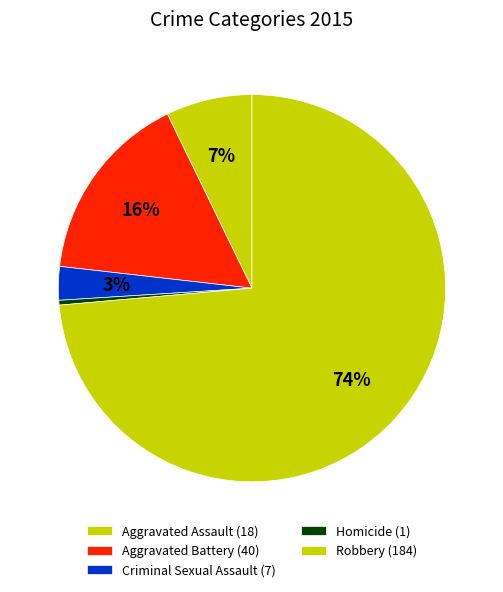

How many segments does this pie chart have?

5